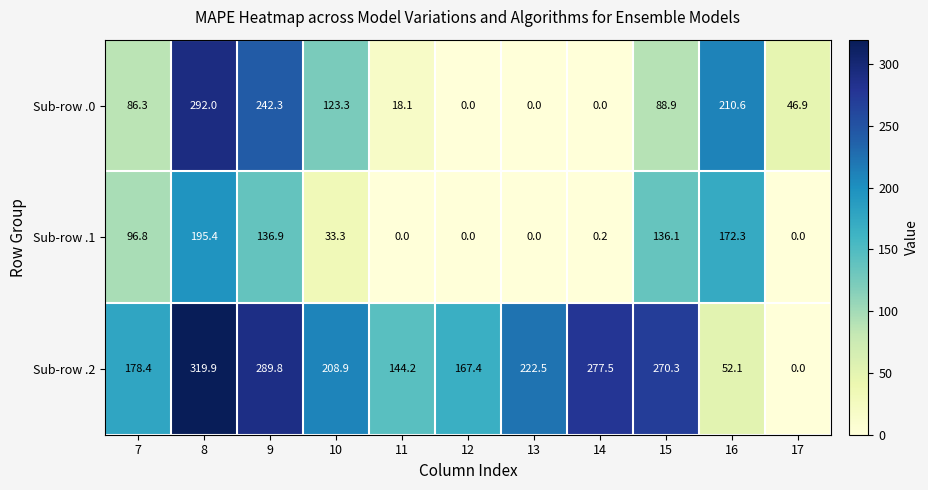

Where is Sub-row .0 nearest to the value 146?

10